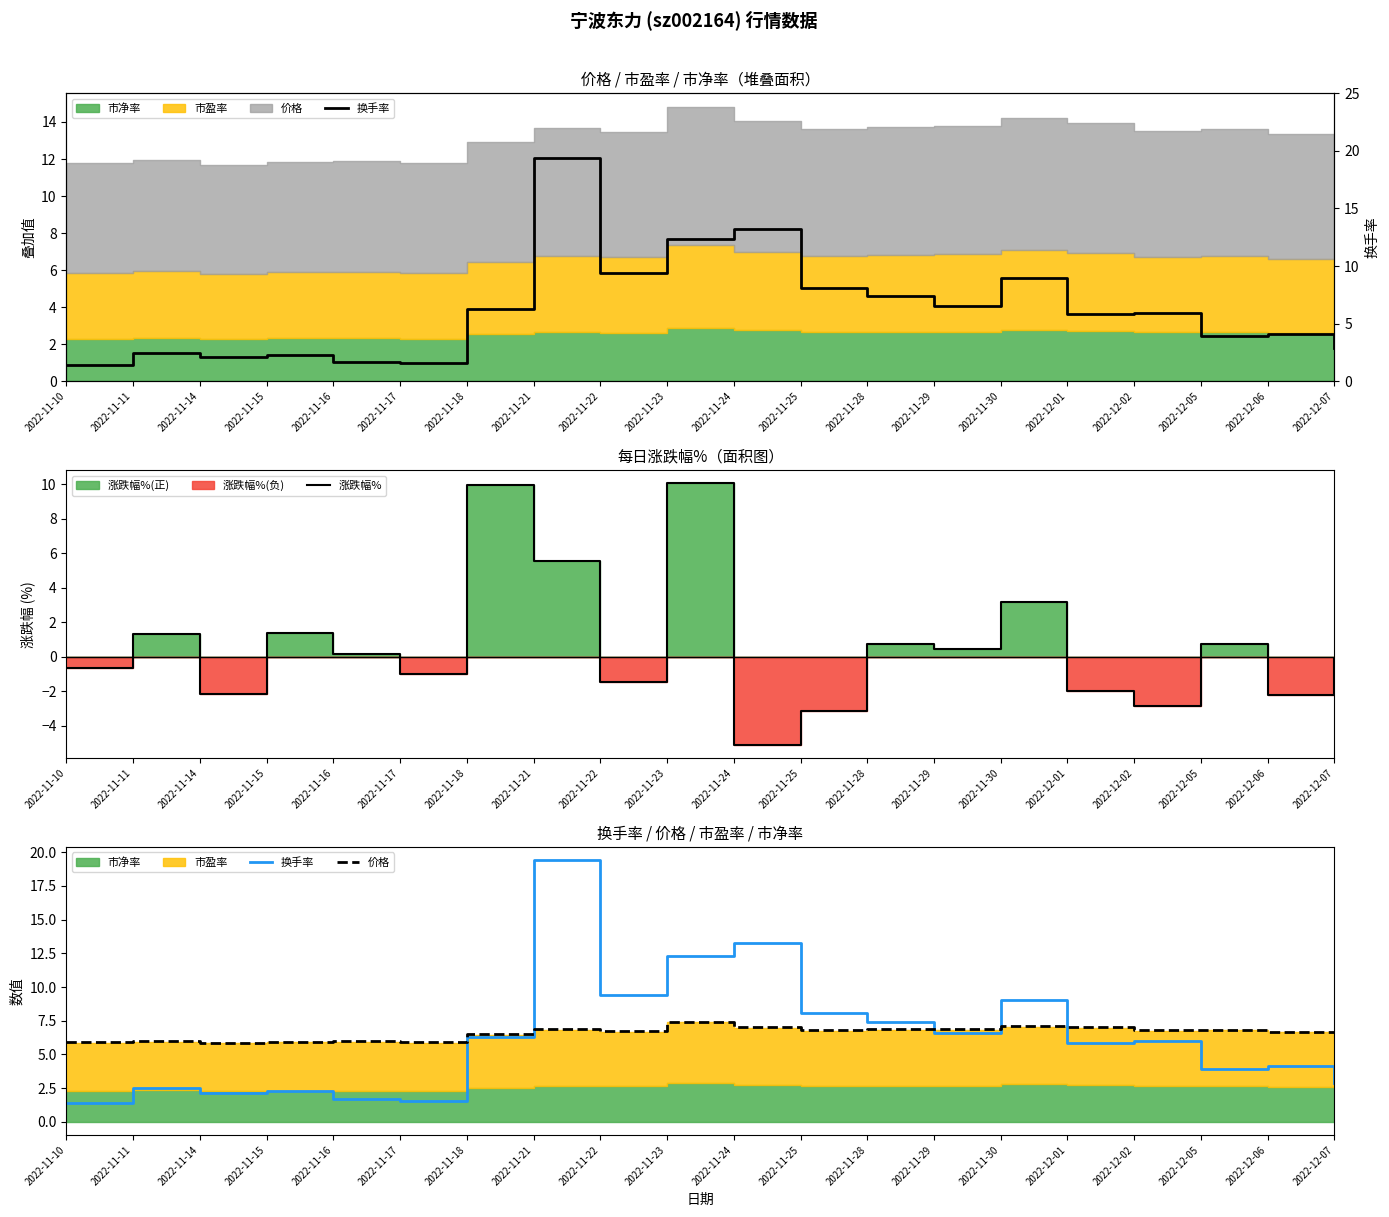

How many categories are shown in the chart?

20